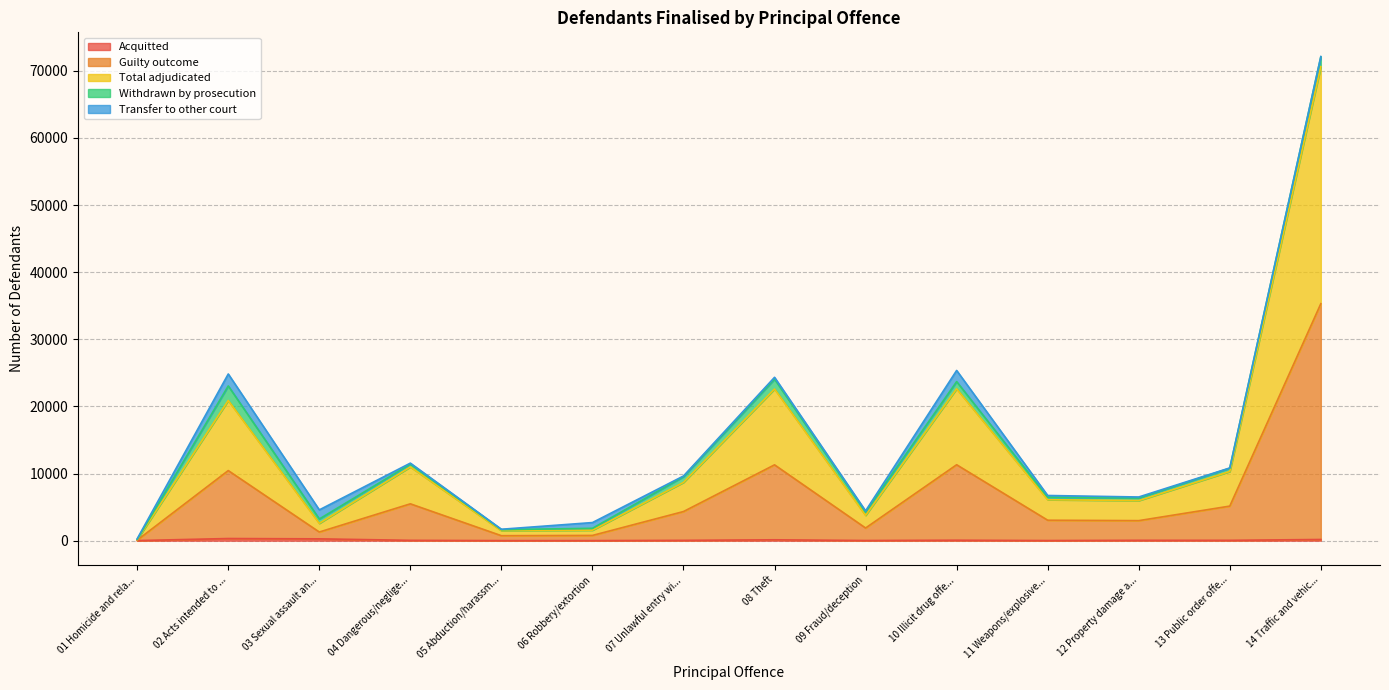

Does the chart have visible grid lines?

Yes